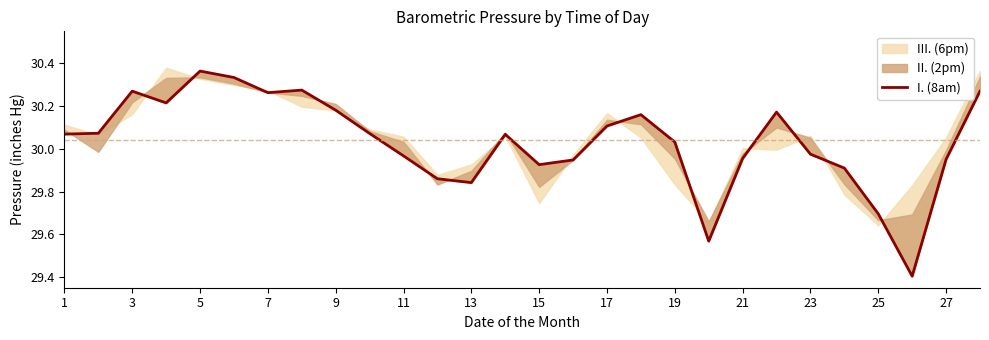

At which label does the data first exceed 30?

1